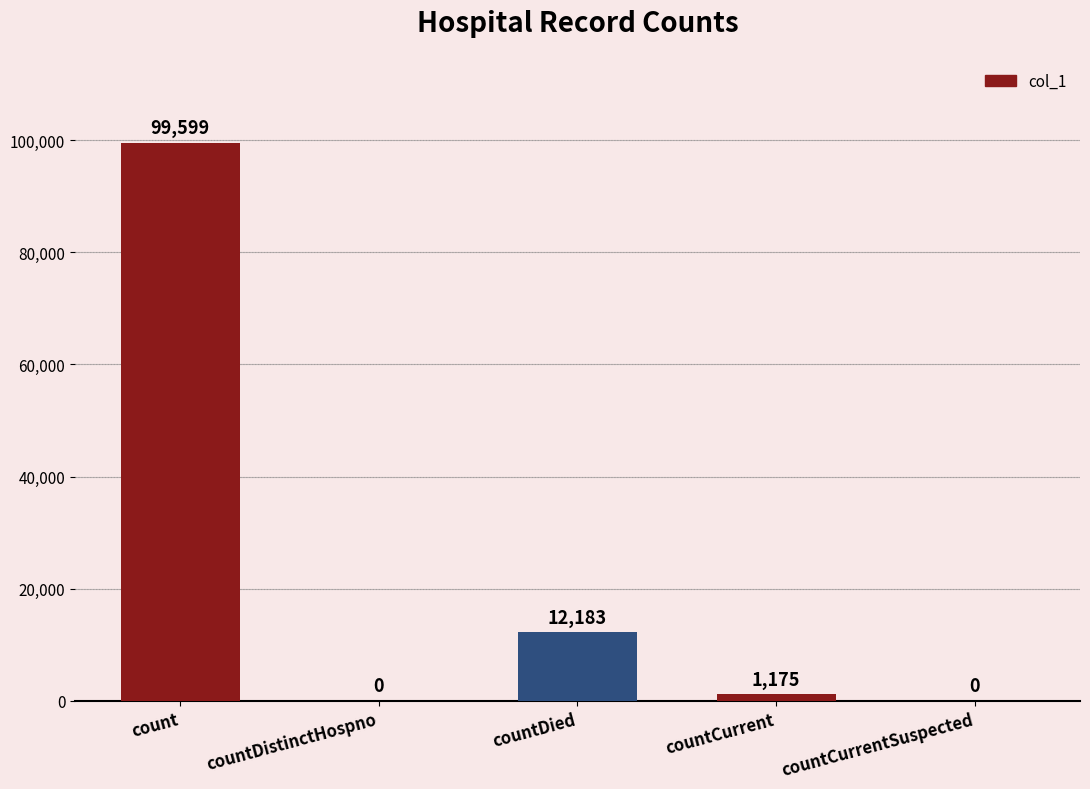

What is the maximum value shown in the chart?

99599